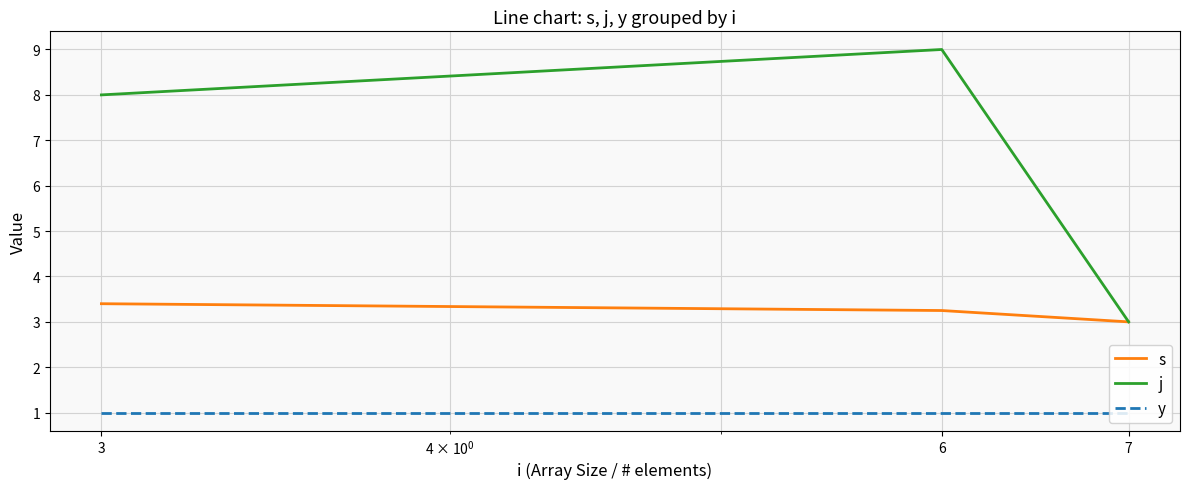

Which series has the largest range (max minus min)?

j